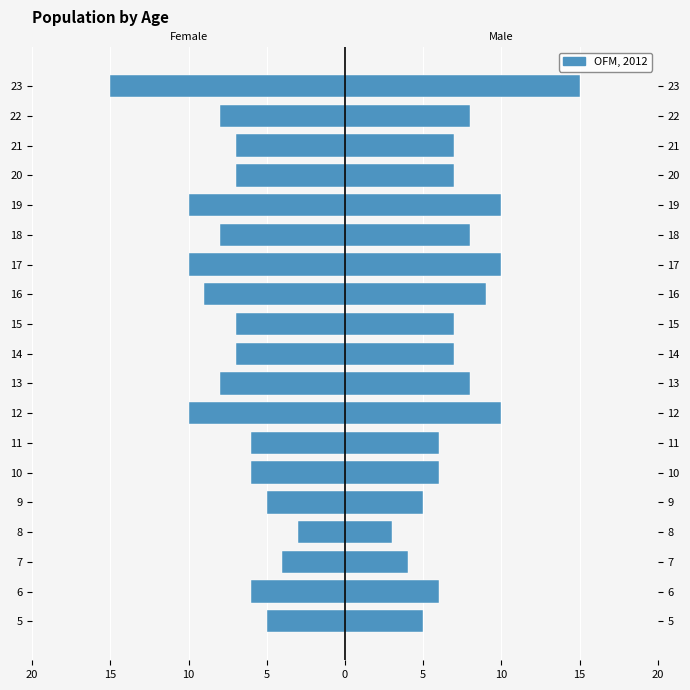

Is the value of Male at 22 greater than the value of Female at 8?

Yes